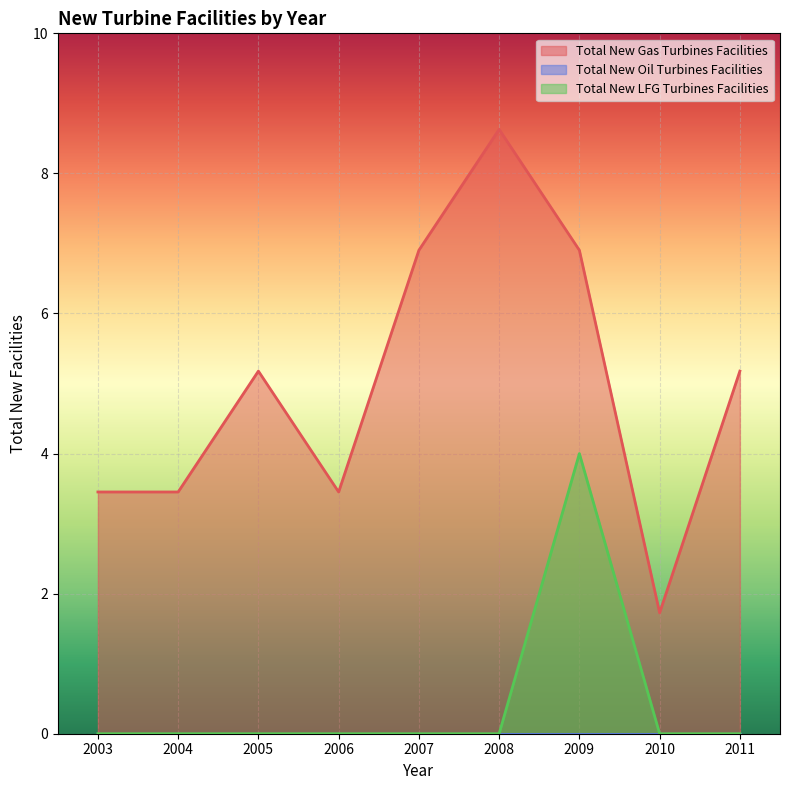

List the labels in order of Total New LFG Turbines Facilities value, largest first.

2009, 2003, 2004, 2005, 2006, 2007, 2008, 2010, 2011